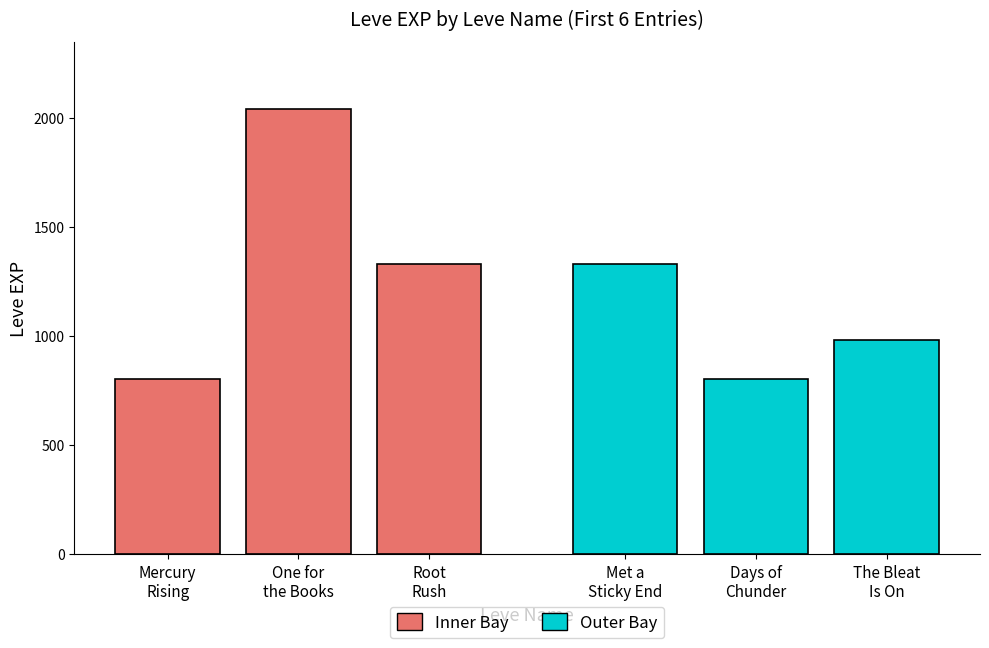

What are all the series names shown in the legend?

Inner Bay, Outer Bay